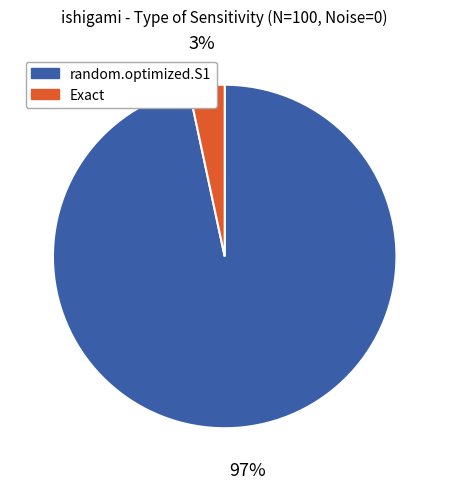

Which category has the biggest portion of the pie?

random.optimized.S1